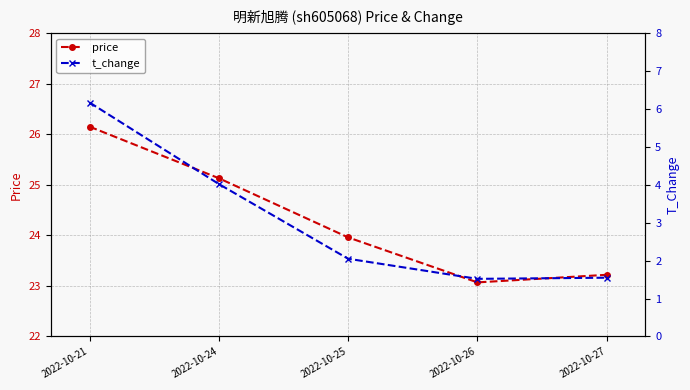

True or false: t_change and price intersect in this chart.

False